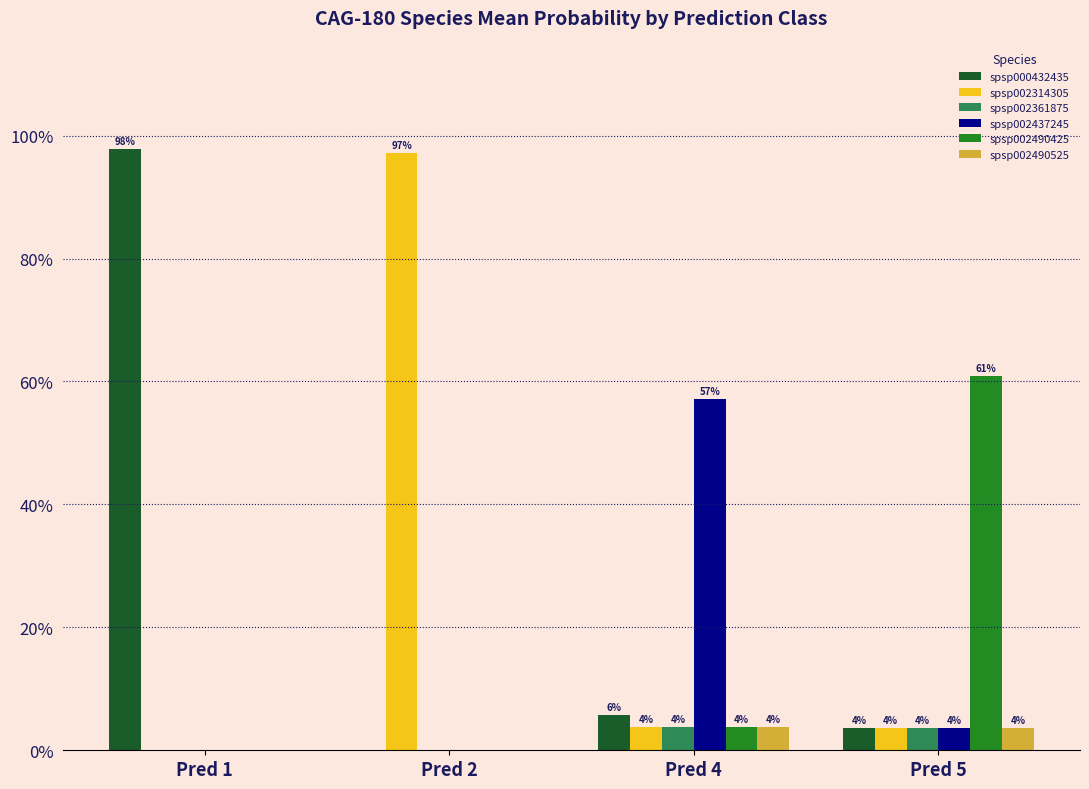

Which series has the widest spread of values?

spsp000432435